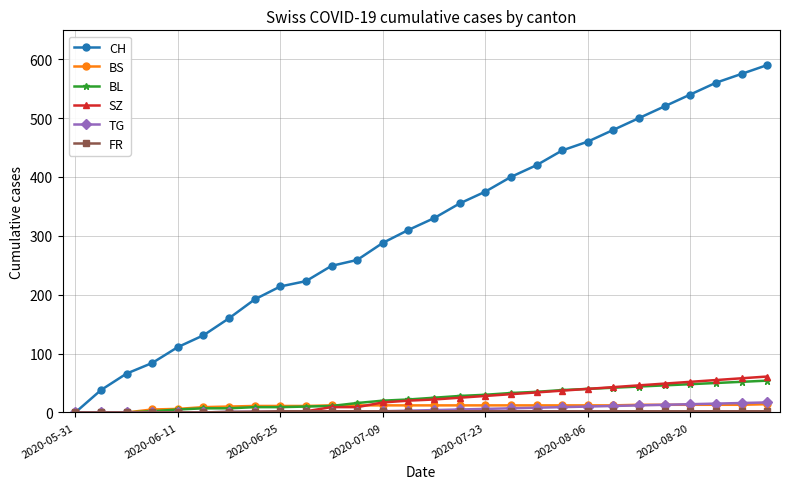

Which series has the largest total across all categories?

CH